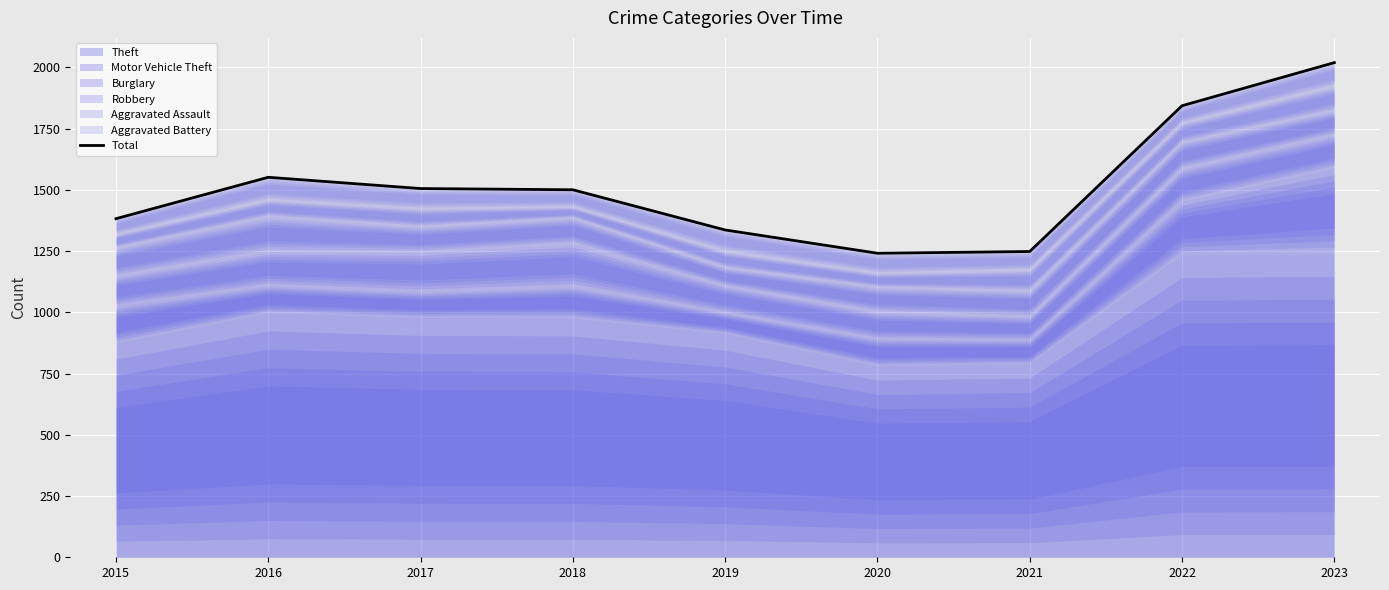

Reading right to left, what are all the values shown in this chart?

2023=2019	2022=1843	2021=1248	2020=1241	2019=1336	2018=1500	2017=1505	2016=1551	2015=1382